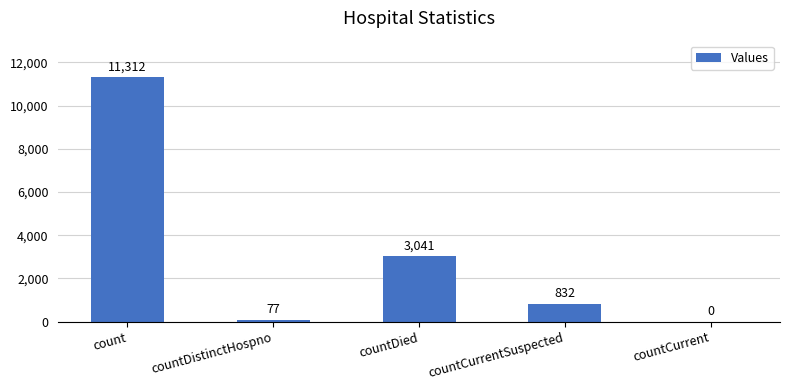

True or false: the data shows 77 at countDistinctHospno.

True